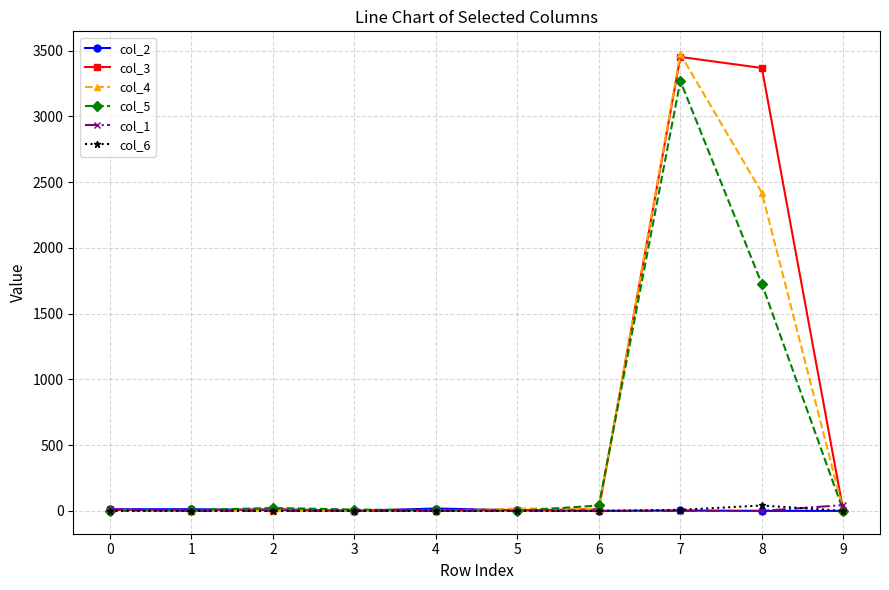

What is the sum of the col_5 values at 3 and 9?

10